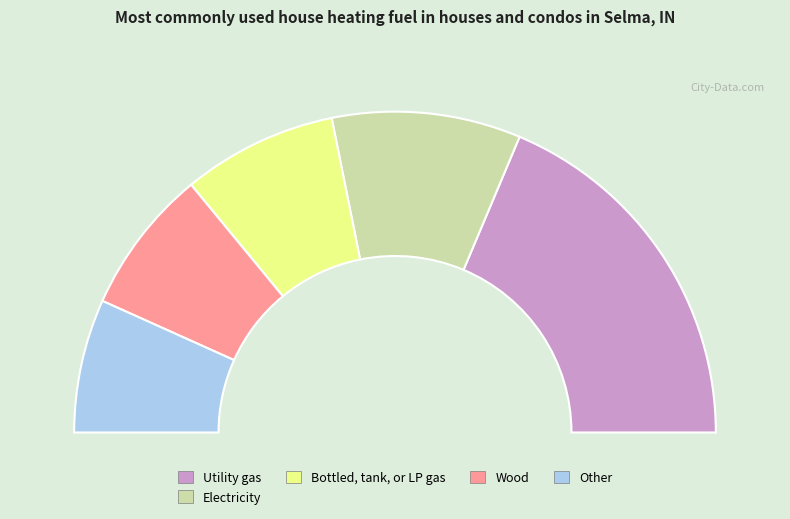

How much of the chart is everything except 104?

85.4%